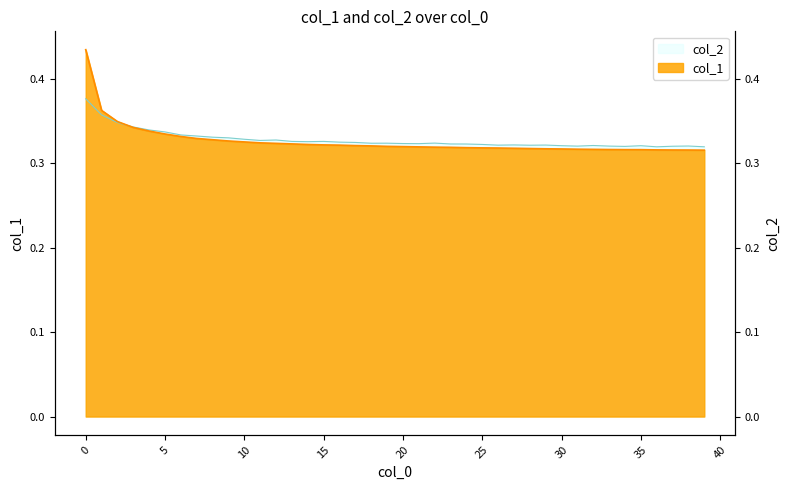

True or false: col_2 and col_1 intersect in this chart.

True